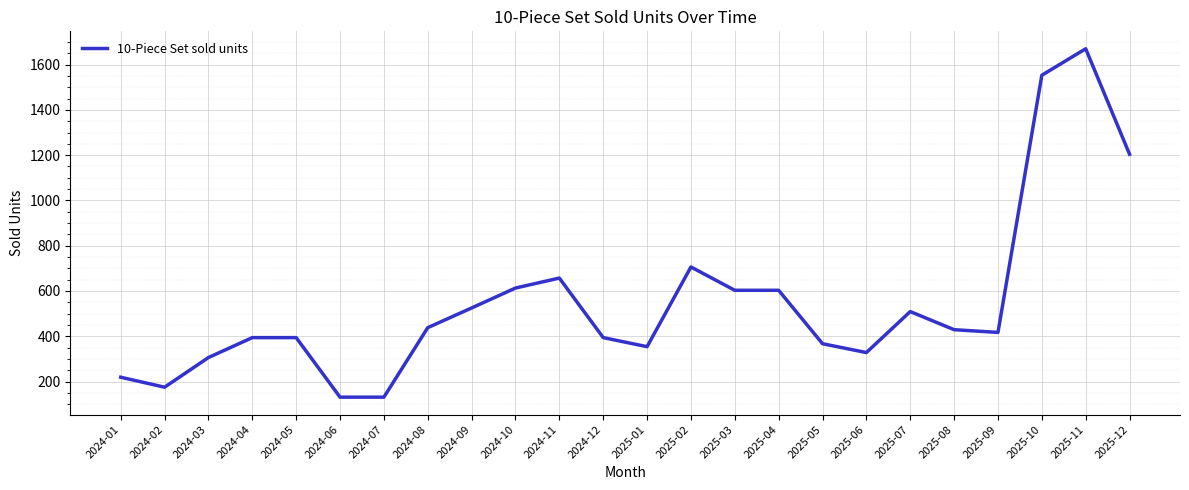

How many categories are shown in the chart?

24